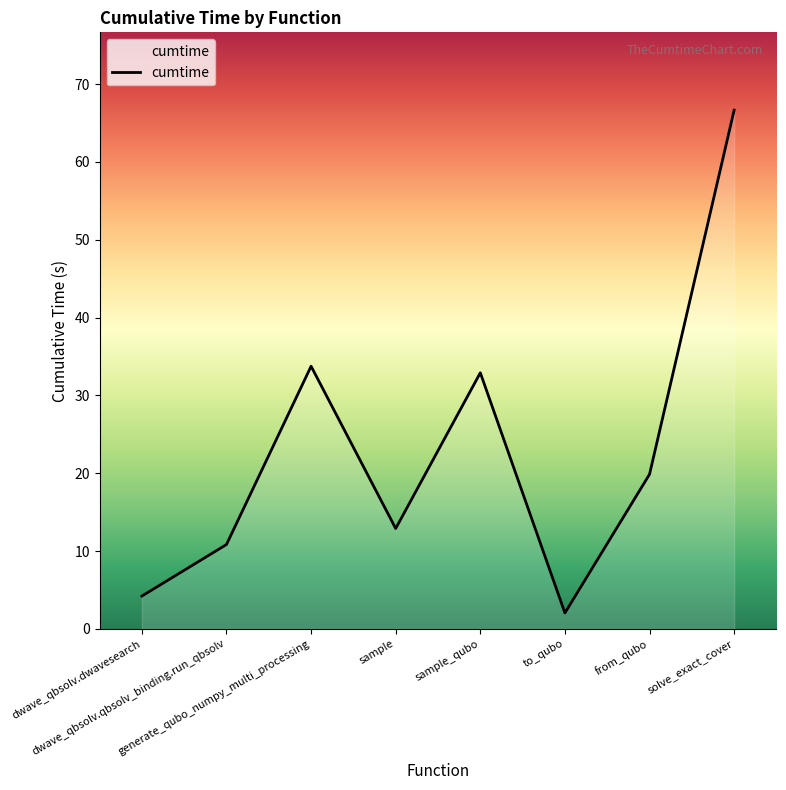

What is the greatest value displayed?

66.7